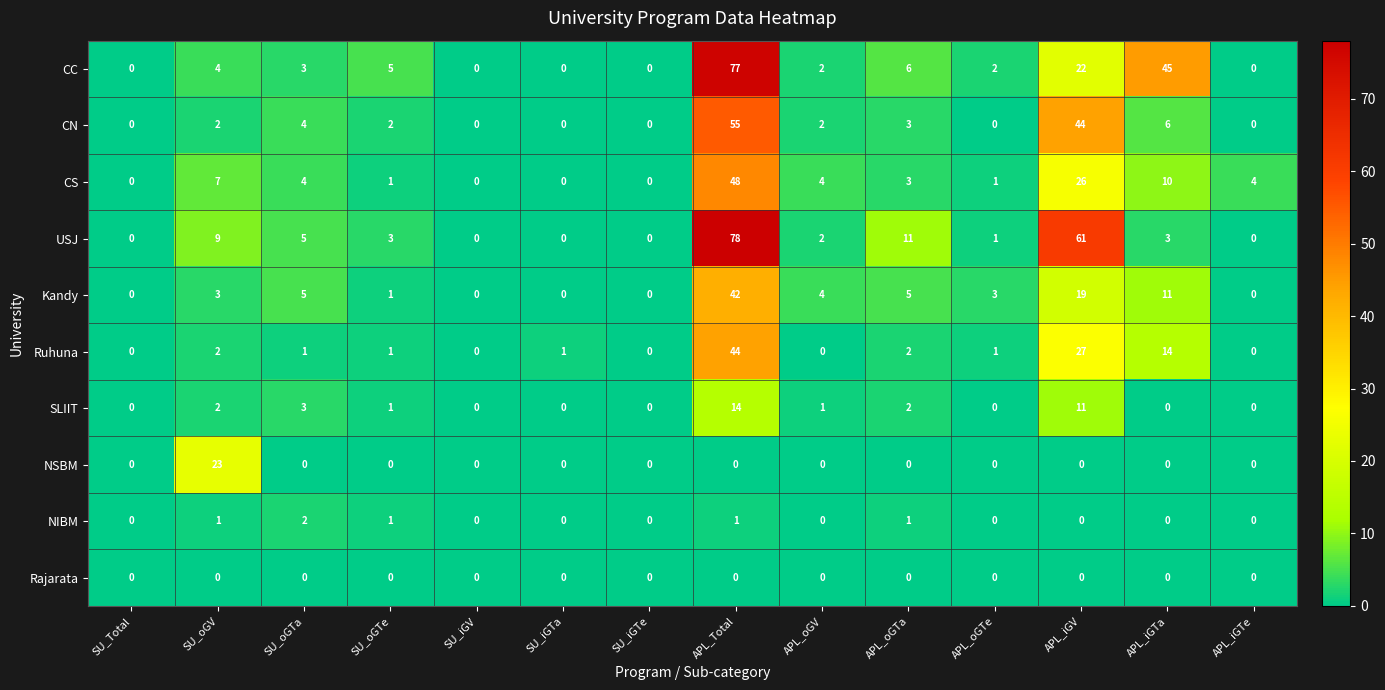

What is the spread (max minus min) of values at SU_oGV?

23